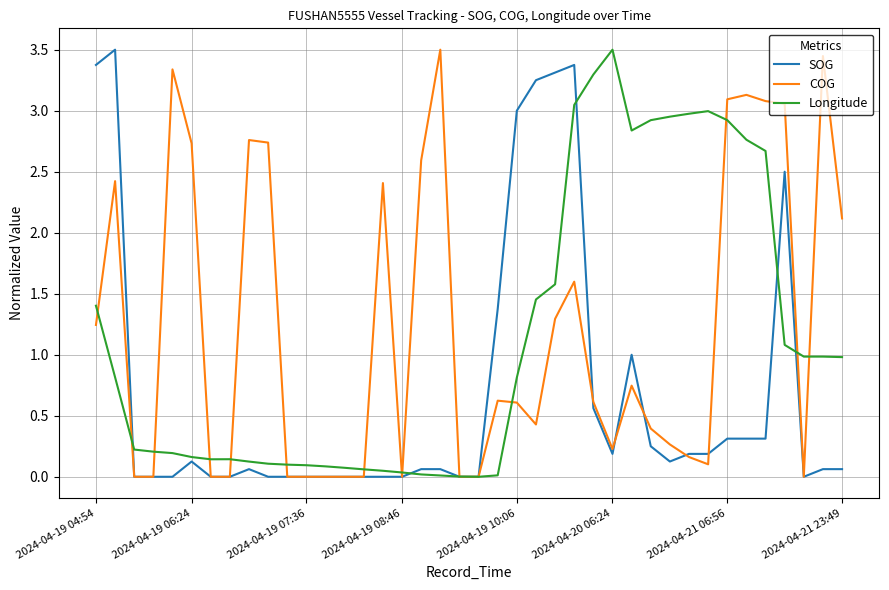

List the series in order of their overall mean, lowest first.

SOG, Longitude, COG